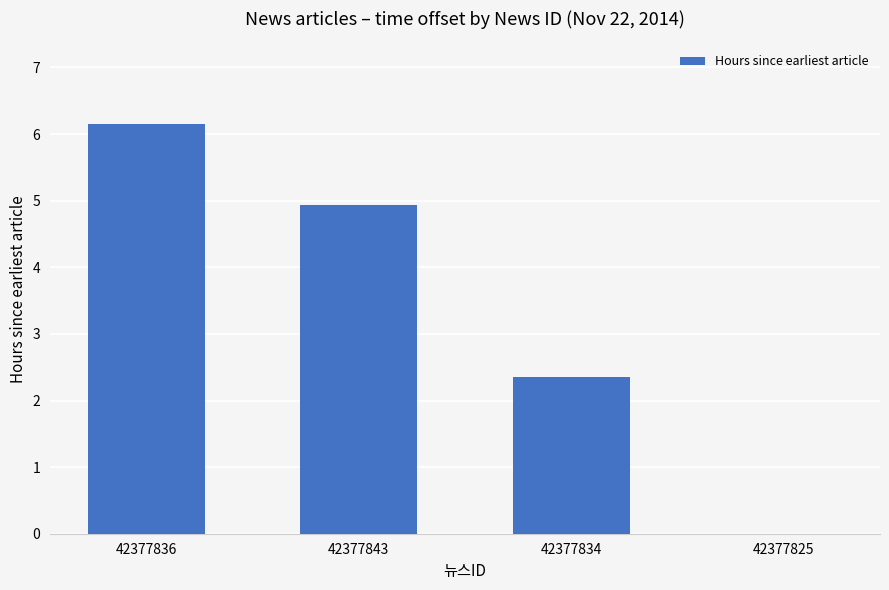

How many values exceed 4?

2